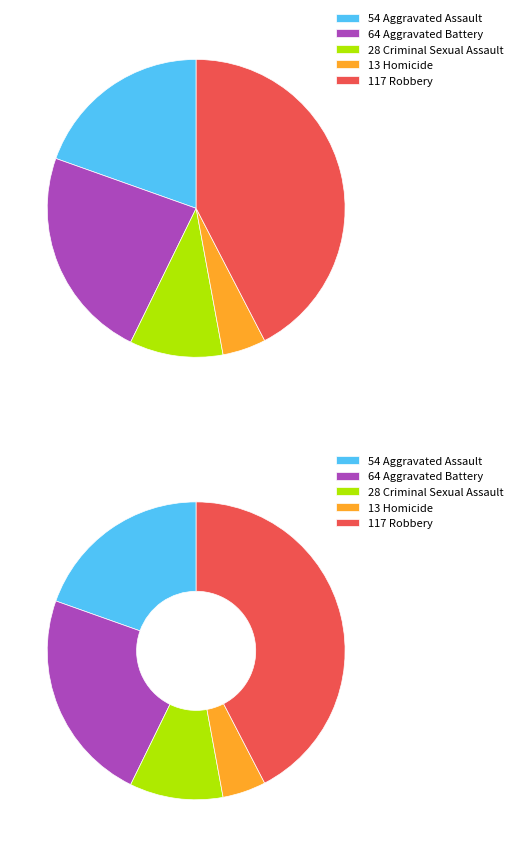

Does Aggravated Assault account for over 50% of the chart?

No